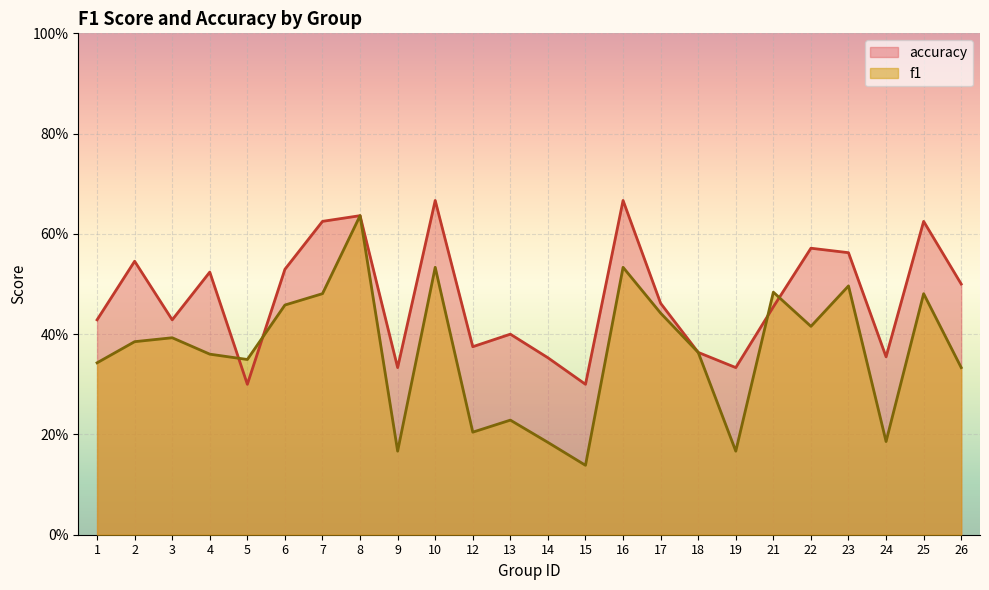

Which series has the largest total across all categories?

accuracy